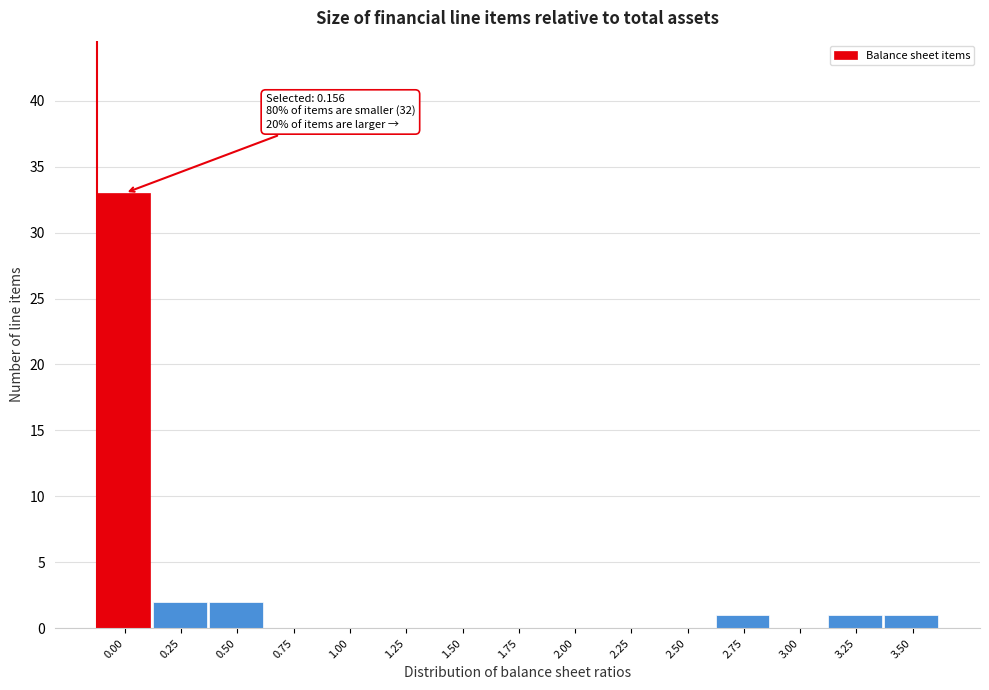

Reading right to left, what are all the values shown in this chart?

3.50=1	3.25=1	3.00=0	2.75=1	2.50=0	2.25=0	2.00=0	1.75=0	1.50=0	1.25=0	1.00=0	0.75=0	0.50=2	0.25=2	0.00=33